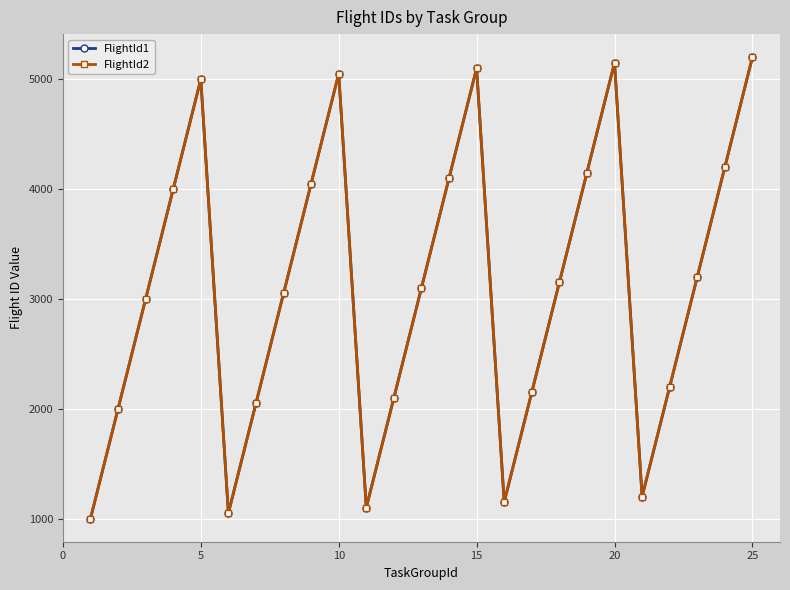

True or false: FlightId2 has more than 1 points higher than both neighbors.

True